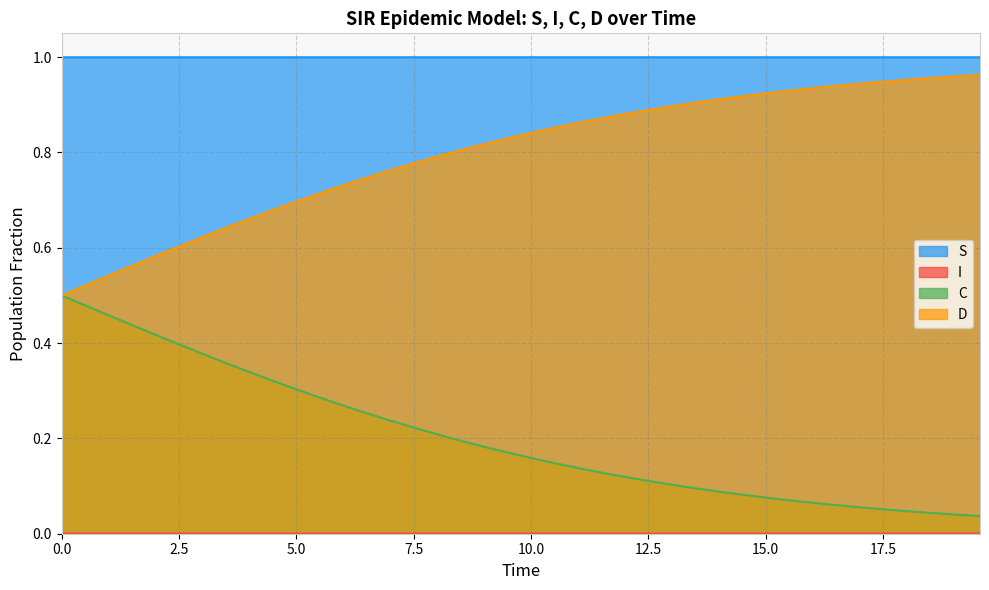

How many S values are between 0 and 1?

40